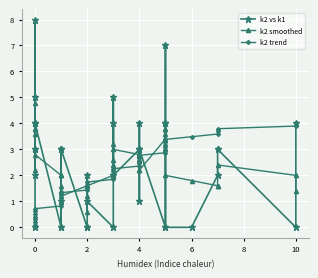

After their last crossing, which series has the higher values: k2 vs k1 or k2 trend?

k2 trend